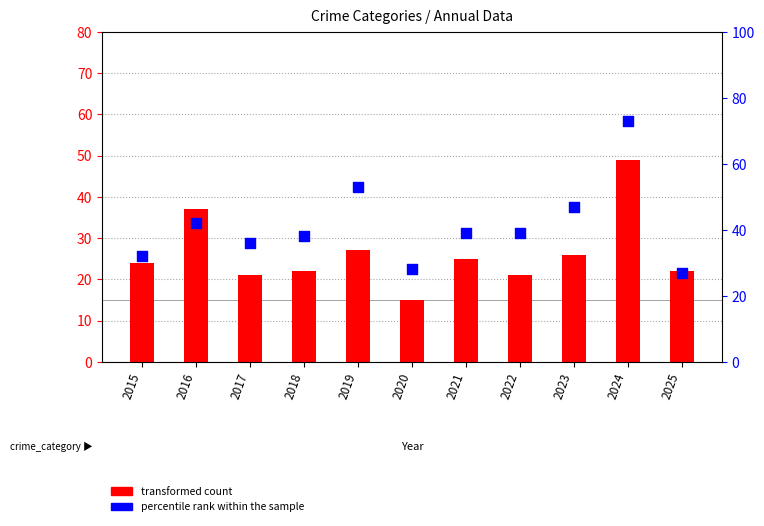

Which series has the largest total across all categories?

percentile rank within the sample